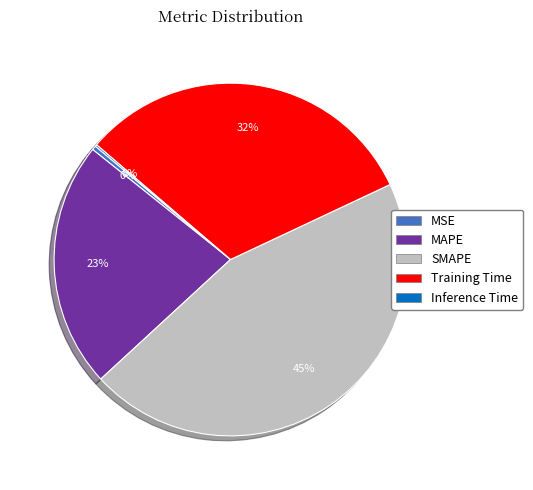

To the nearest percent, what is the difference between the largest and smallest slice percentages?

45%